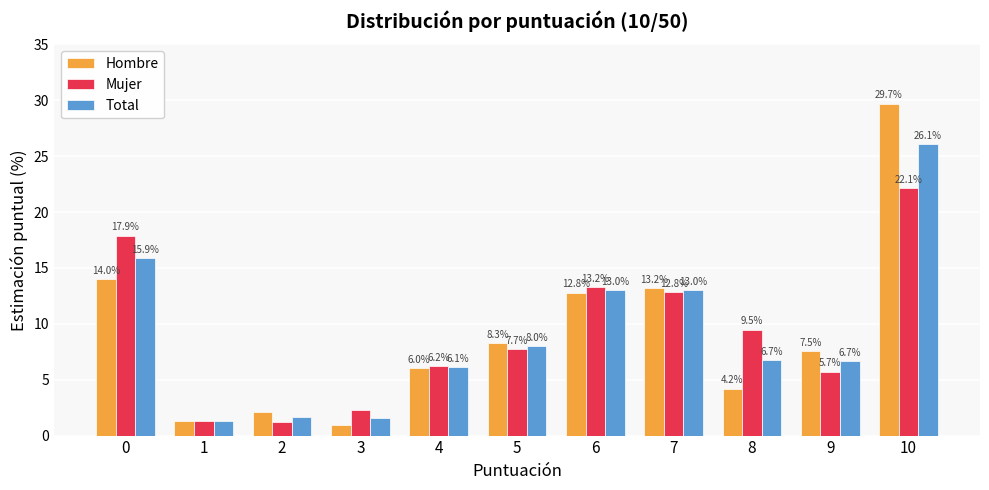

What is the greatest value displayed?

29.7